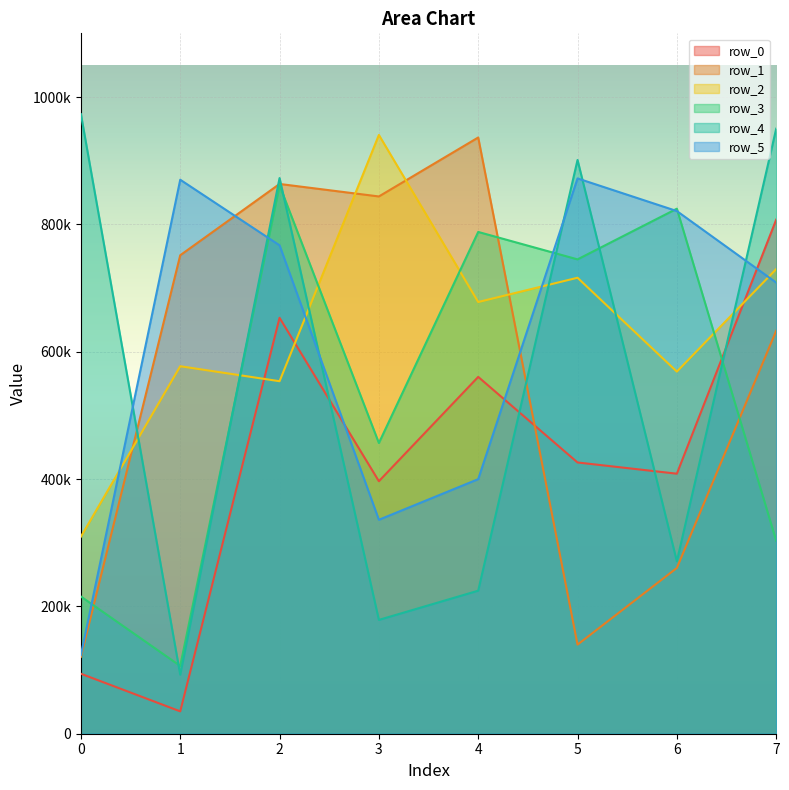

Rank the categories by row_2 value from lowest to highest.

0, 2, 6, 1, 4, 5, 7, 3